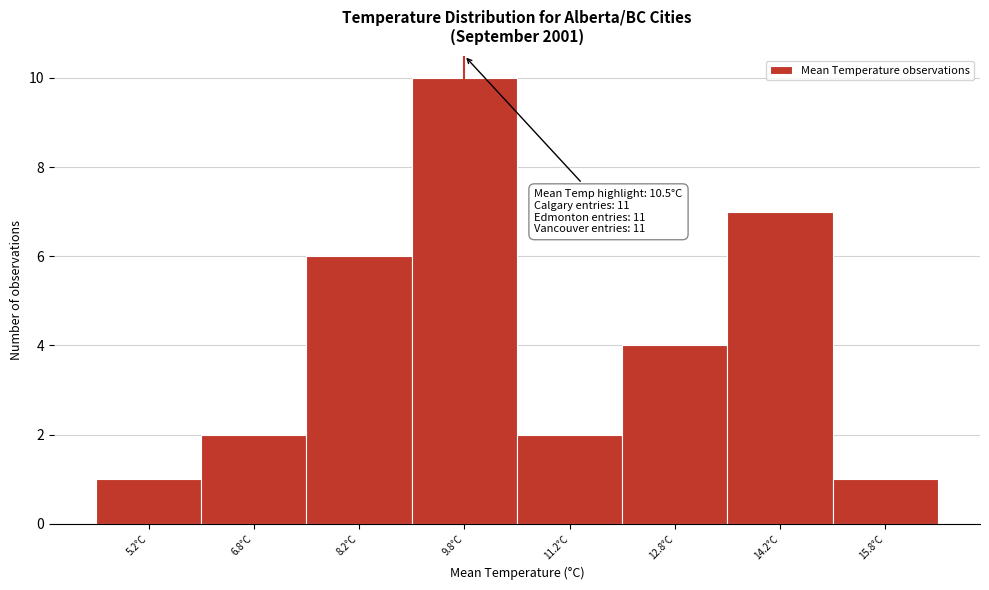

Reading left to right, list all the values displayed in this chart.

1	2	6	10	2	4	7	1